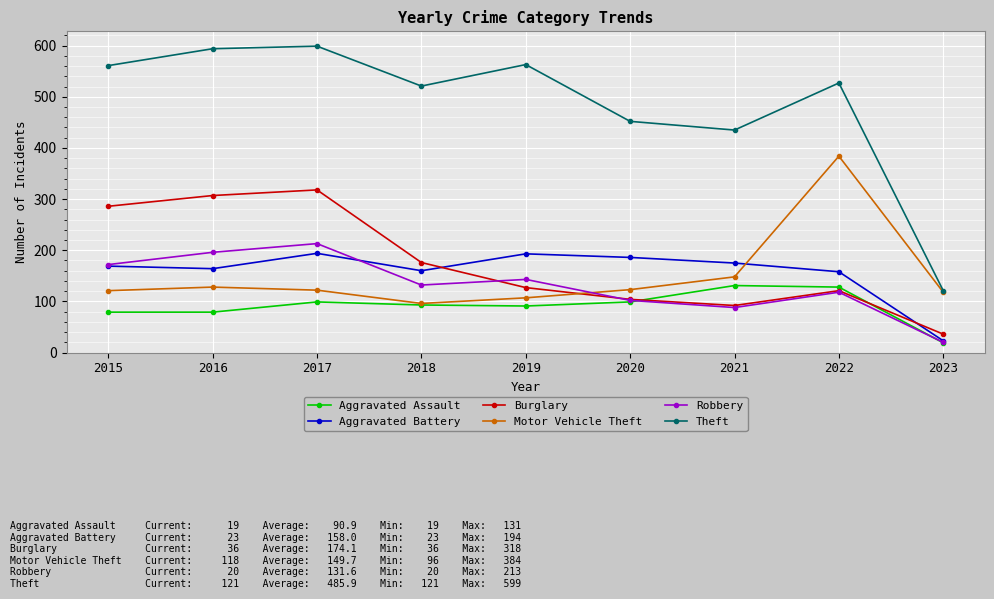

At which category is the sum across all series the highest?

2017